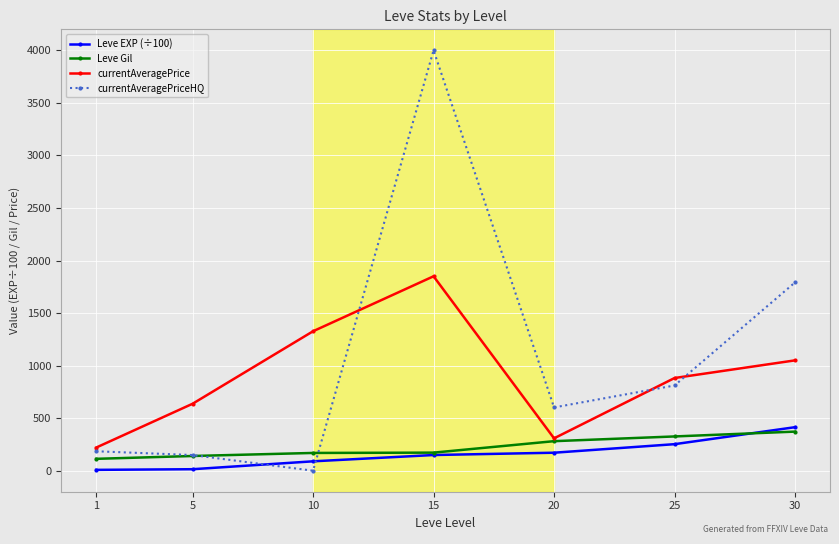

What value does the currentAveragePriceHQ series have at 5?

149.0